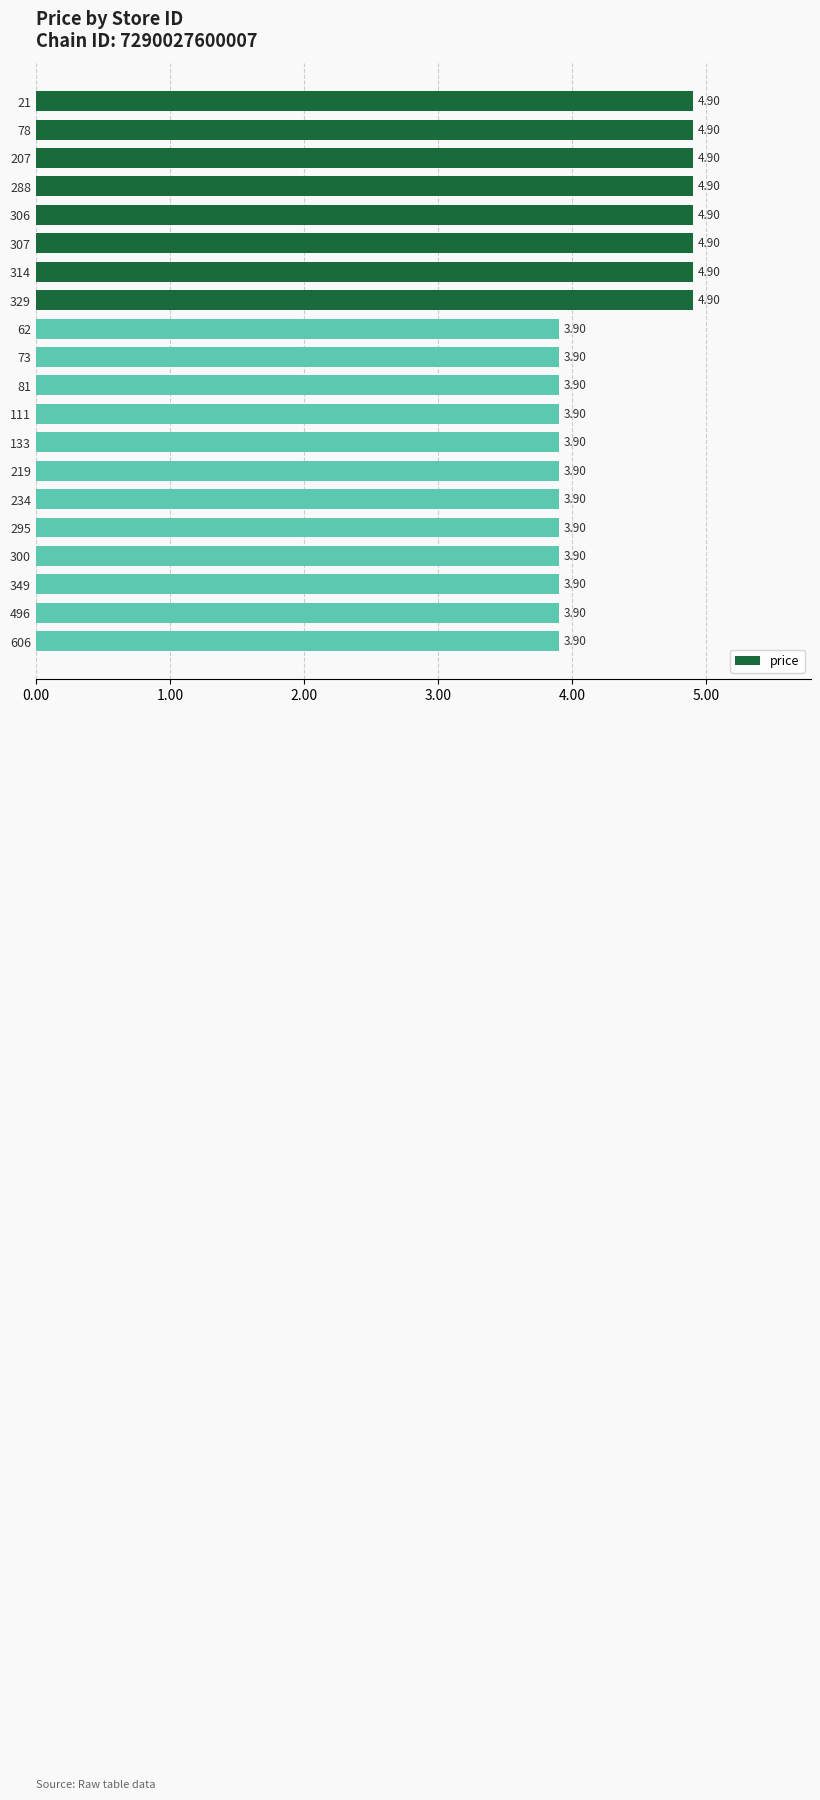

What is the sum of all values?

86.0